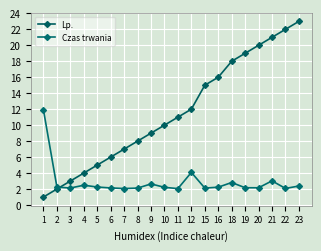

Count the number of data series in this chart.

2